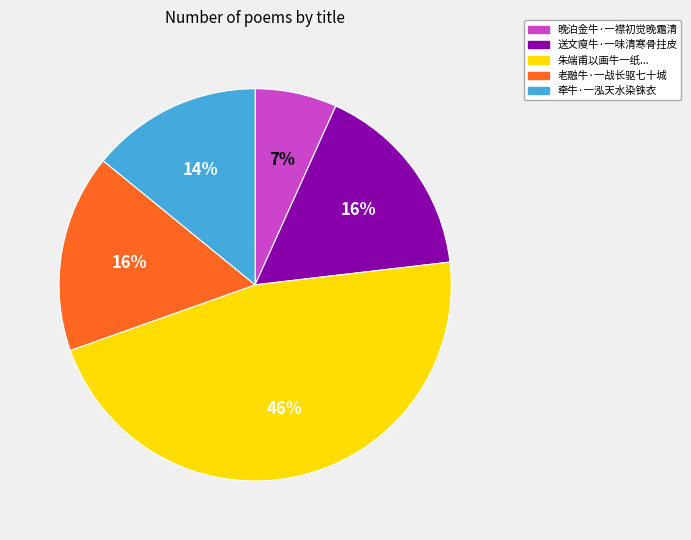

To the nearest percent, what is the average slice percentage?

20%